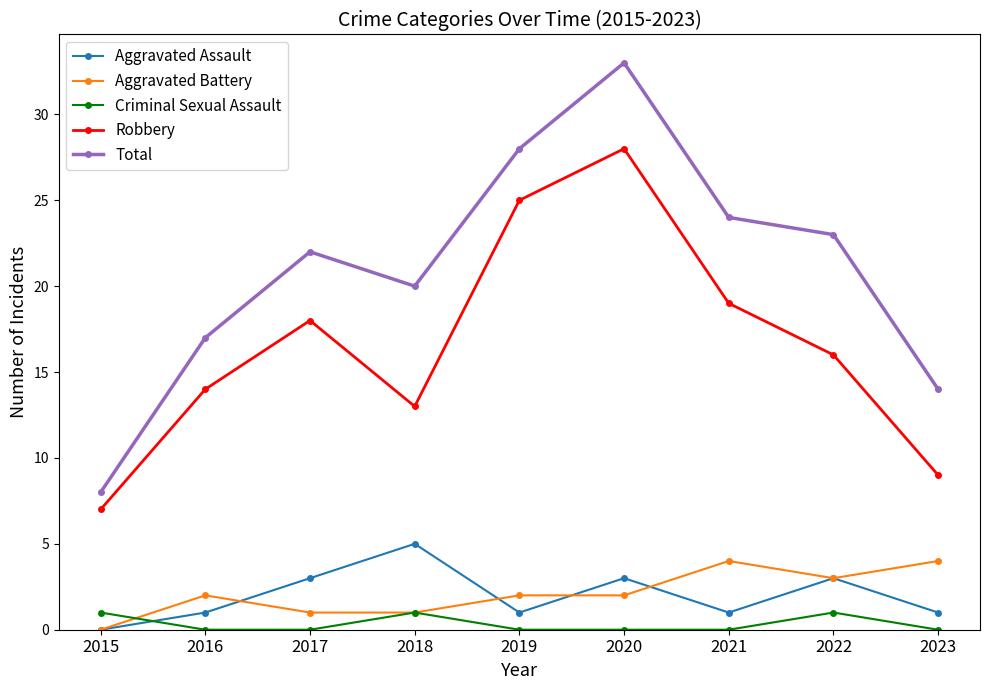

True or false: Robbery and Aggravated Battery cross at least once.

False